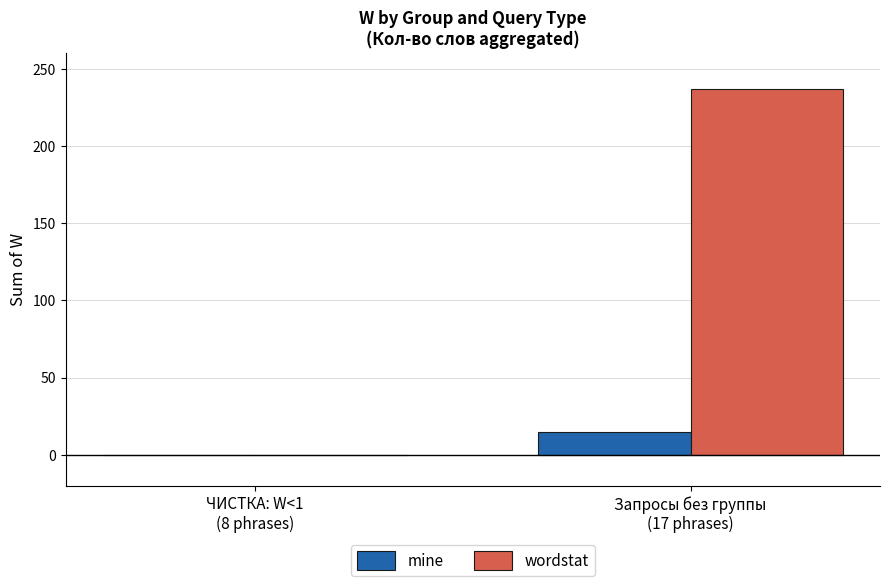

The wordstat series shows 81 at Запросы без группы
(17 phrases). True or false?

False